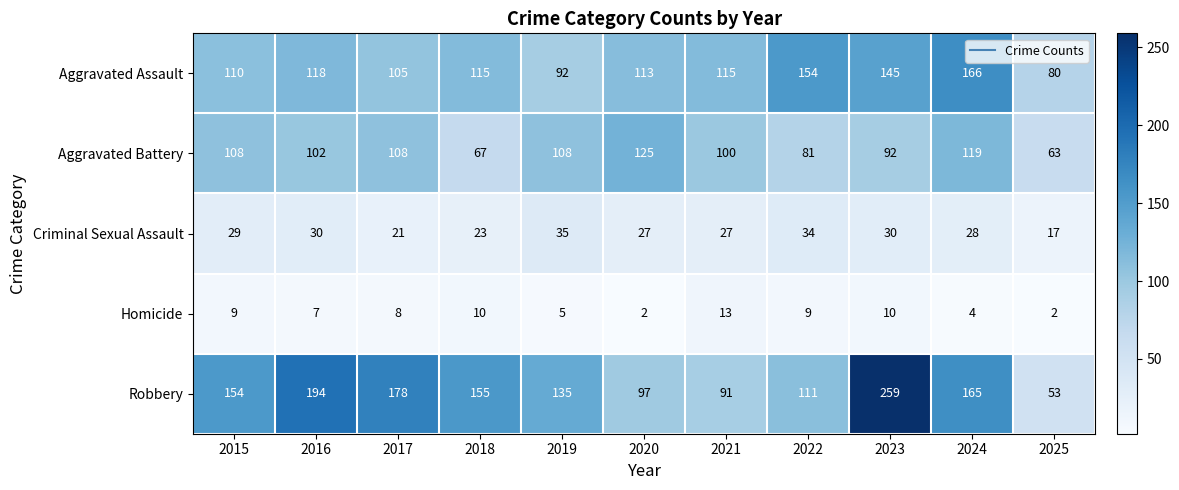

Which series changed the most between 2019 and 2024?

Aggravated Assault